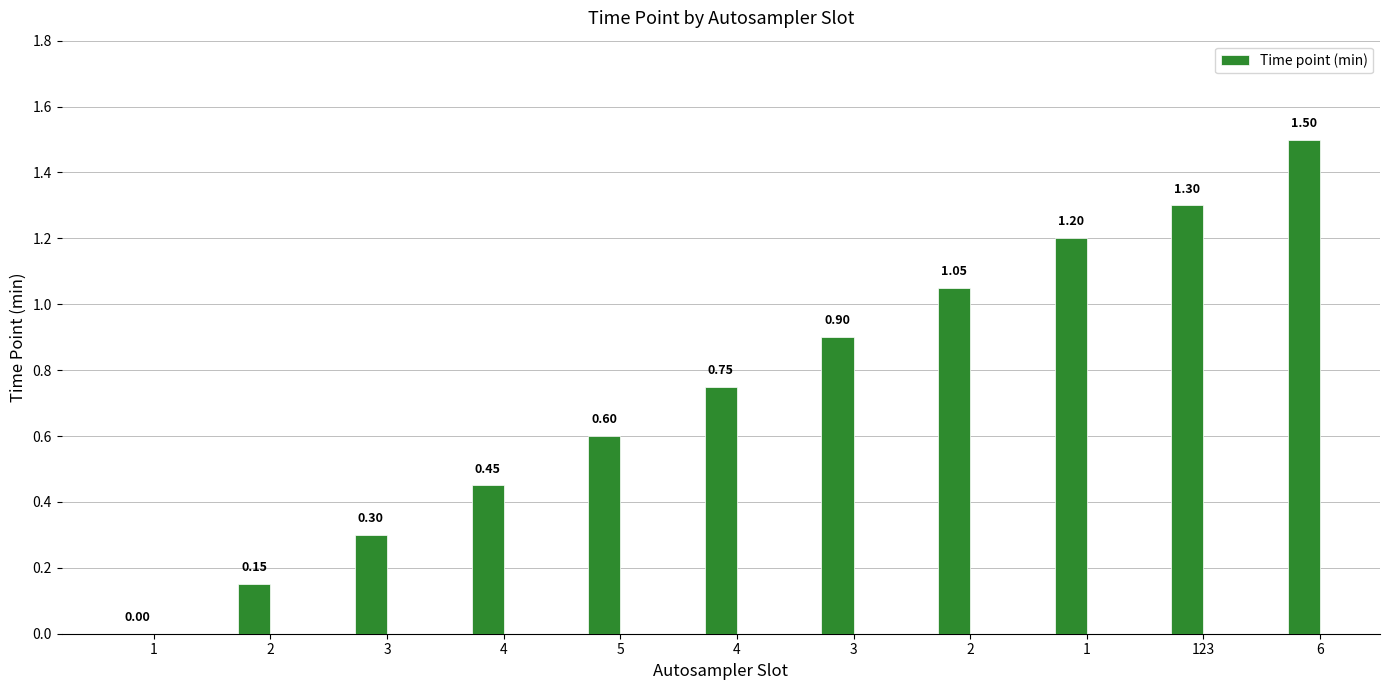

Which category has the lowest value across all series?

1